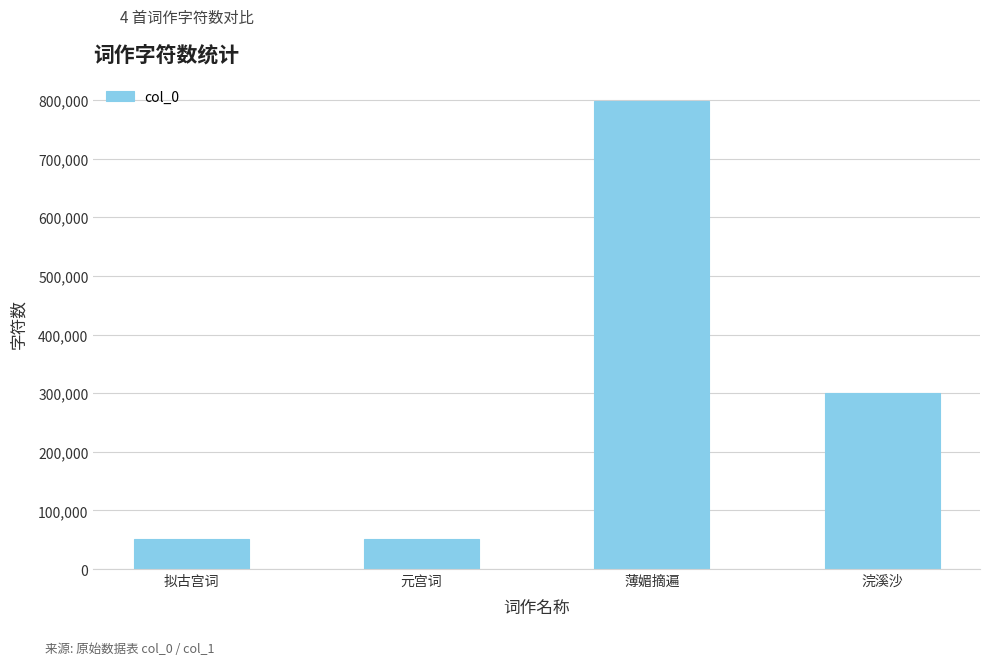

Which category has the highest value across all series?

薄媚摘遍